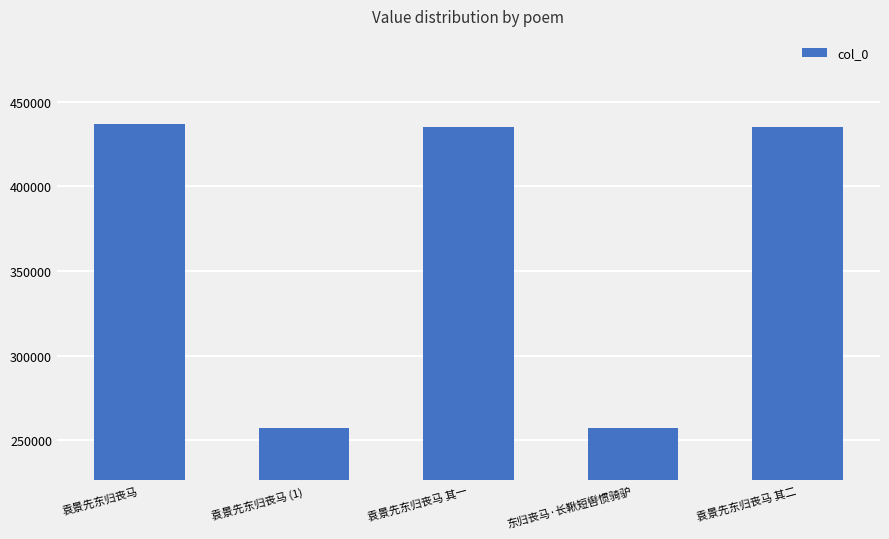

Is it true that the value at 袁景先东归丧马 其二 is 435412?

True